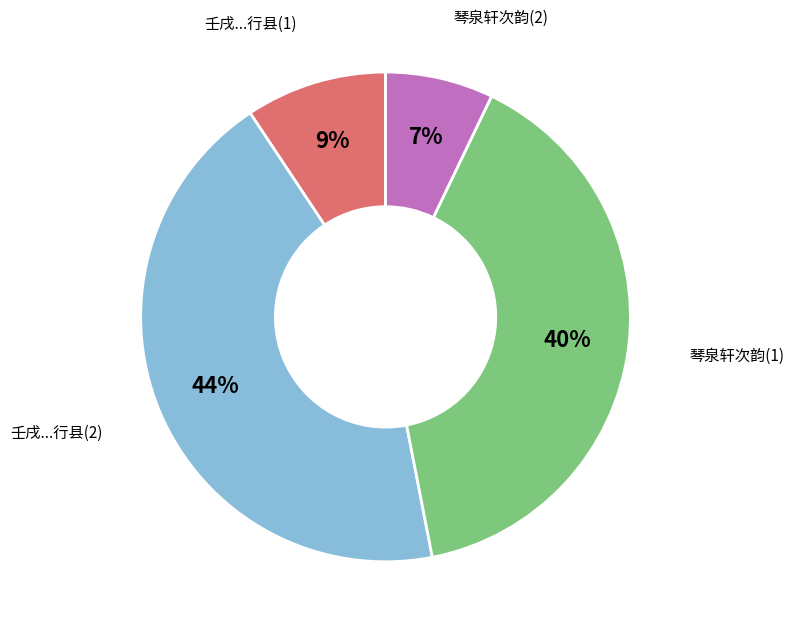

To the nearest percent, what portion does 琴泉轩次韵(1) represent?

40%